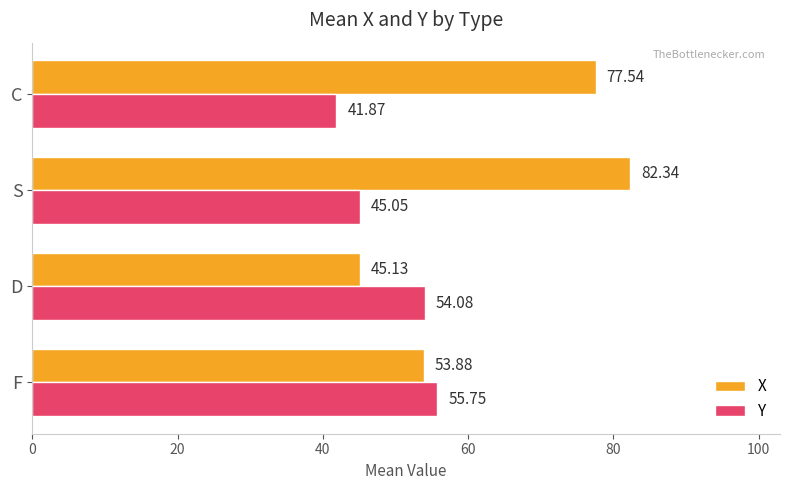

How many values in the X series exceed 77?

2